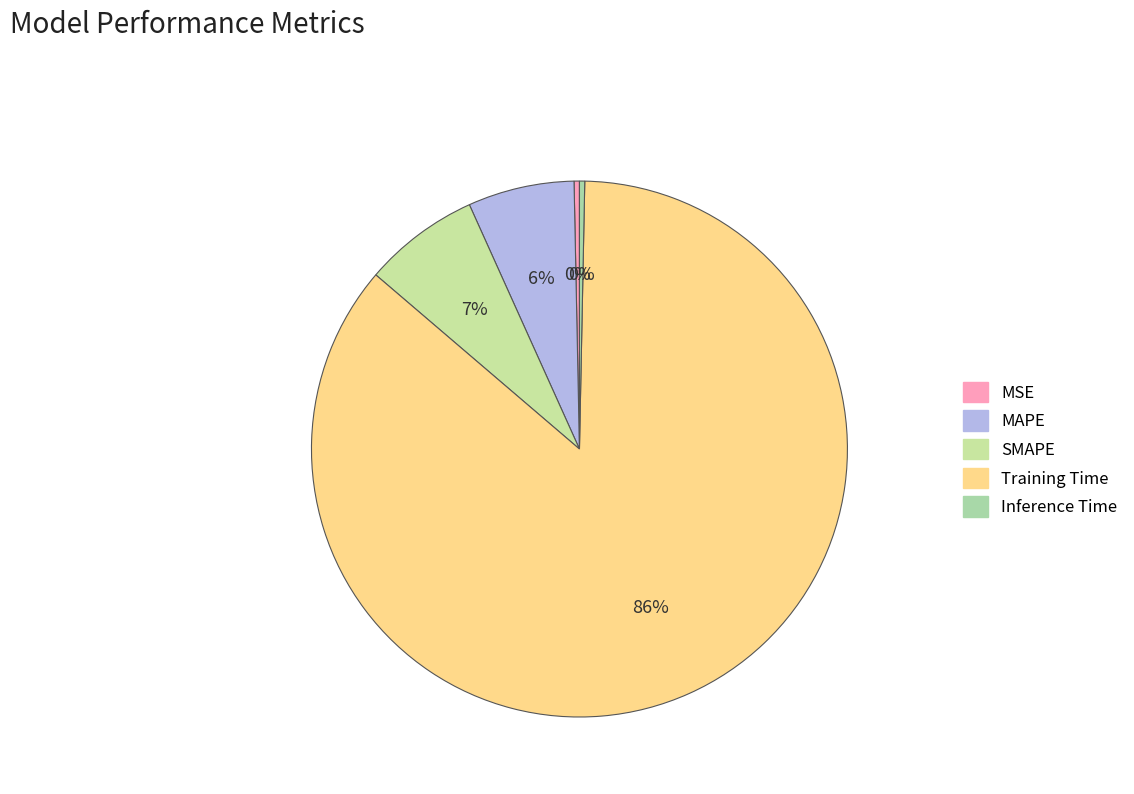

To the nearest percent, what is the difference between the largest and smallest slice percentages?

86%